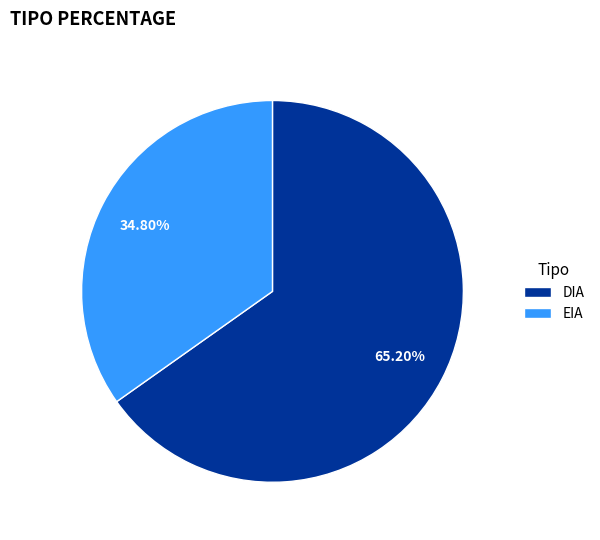

Which category has the smallest portion of the pie?

EIA